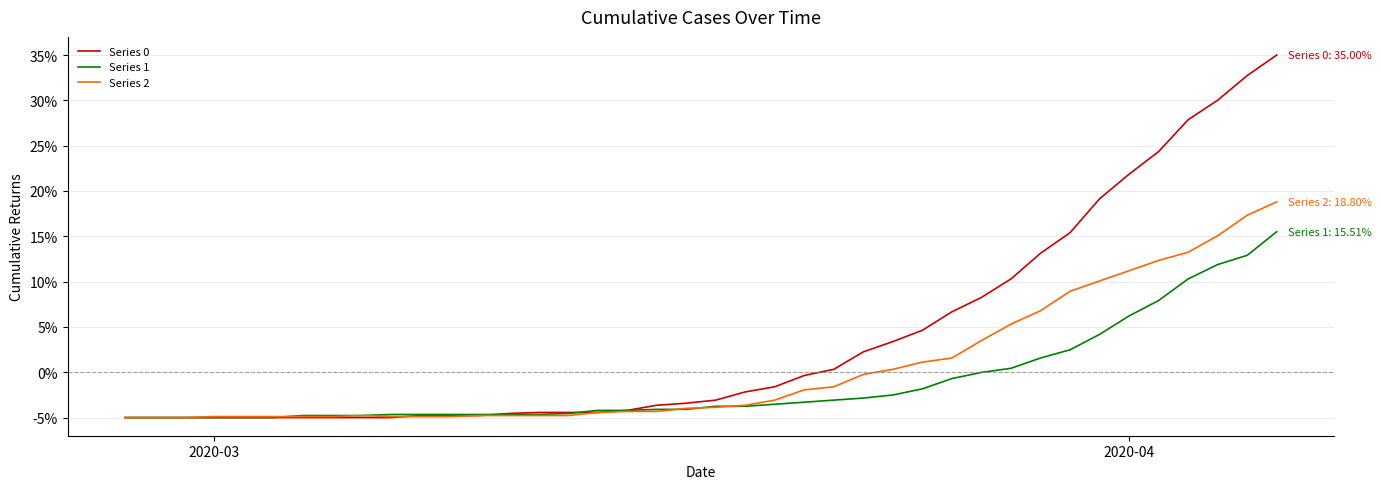

What is the smallest value displayed?

-5.0